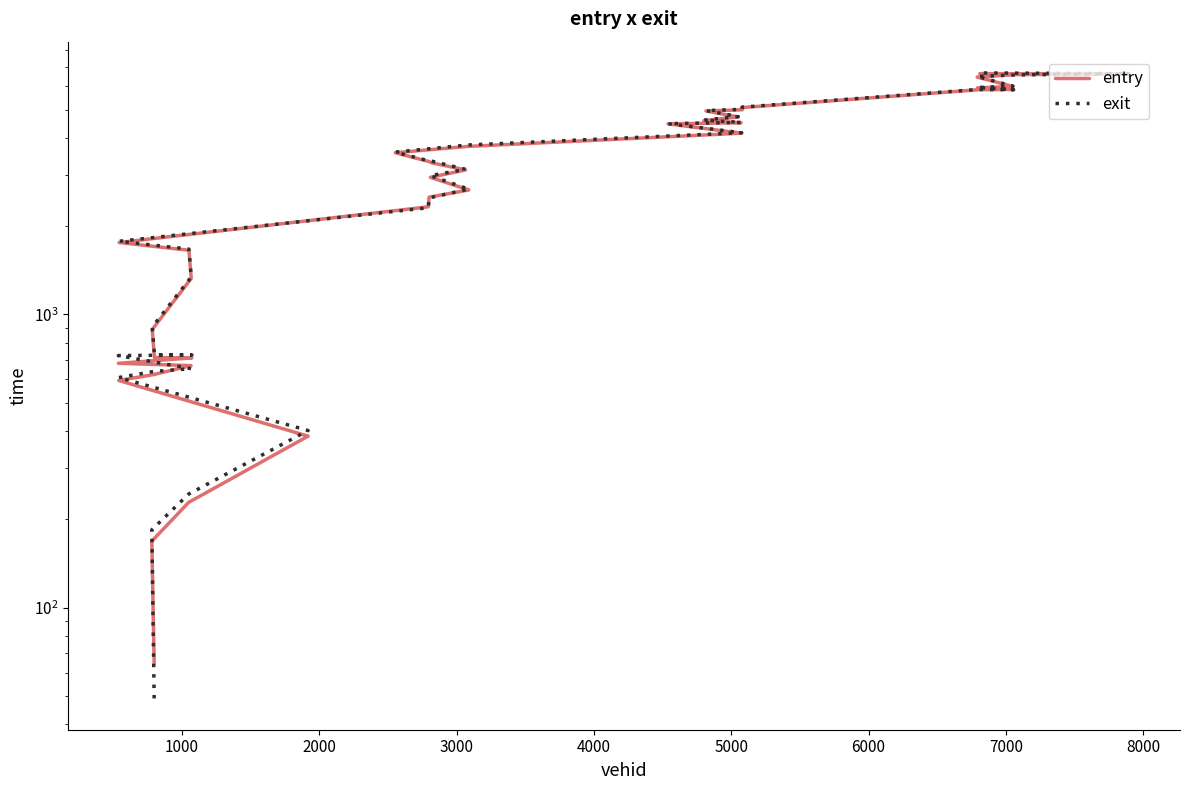

The value of entry at 8000 is 710.5. True or false?

True